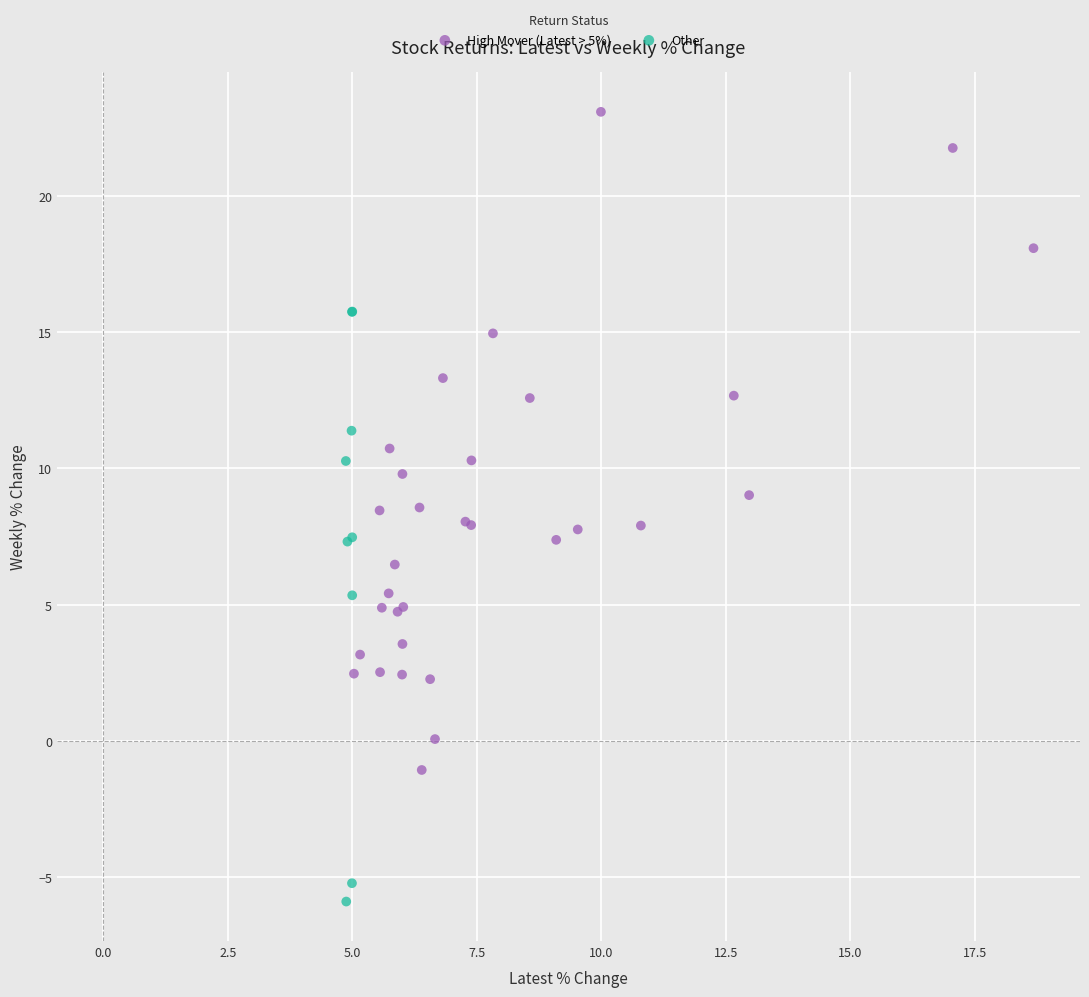

What are all the series names shown in the legend?

High Mover (Latest > 5%), Other